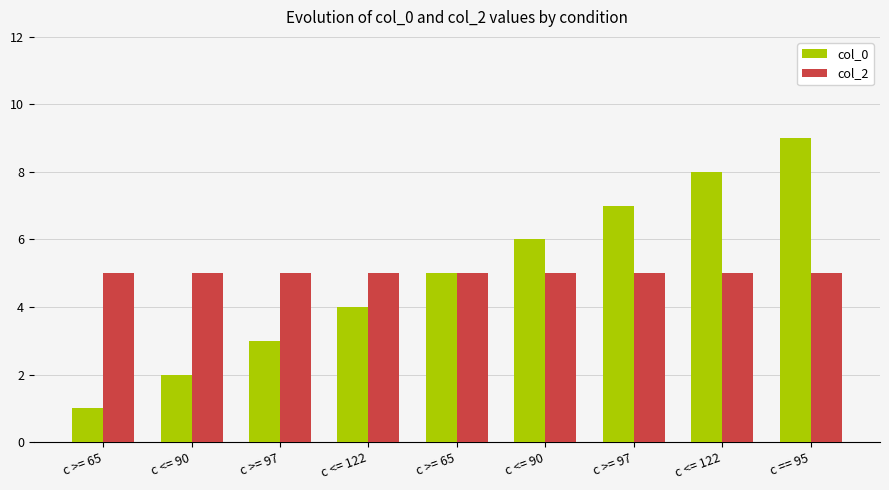

Are the bars grouped side by side (vs. stacked)?

Yes